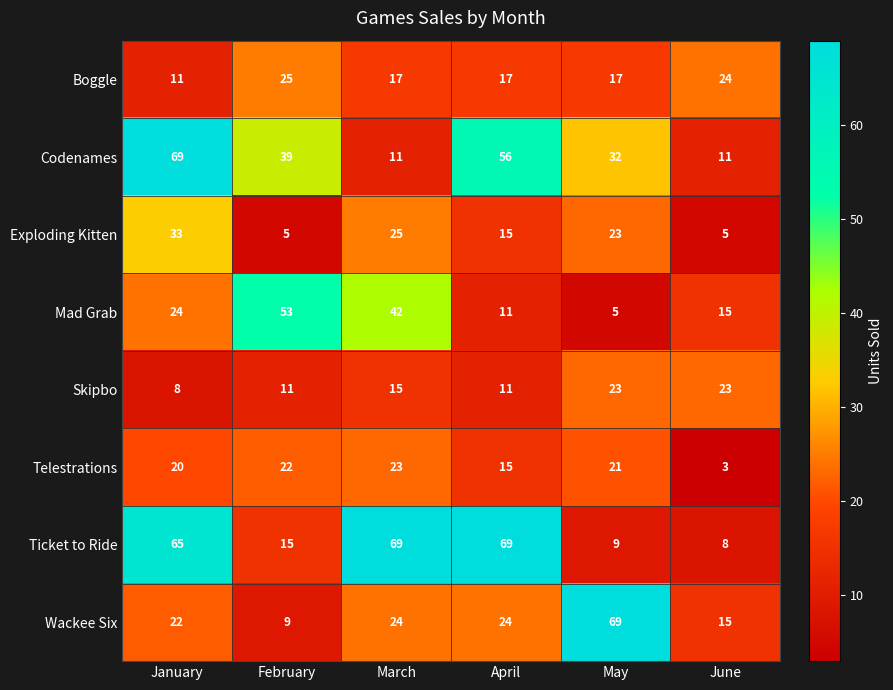

Which category has the lowest value across all series?

June